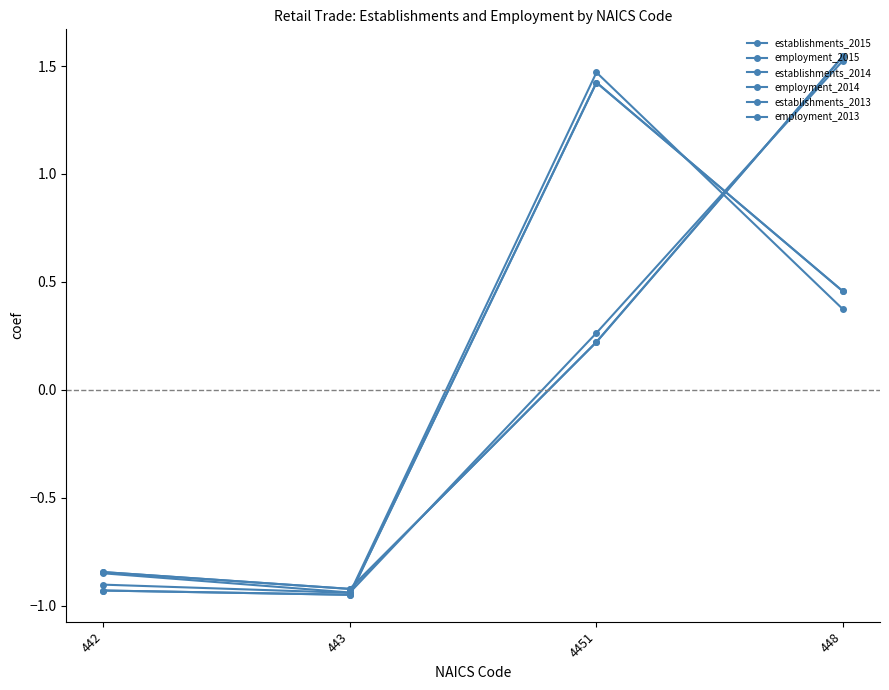

What is the label of the 2nd point from the left?

443